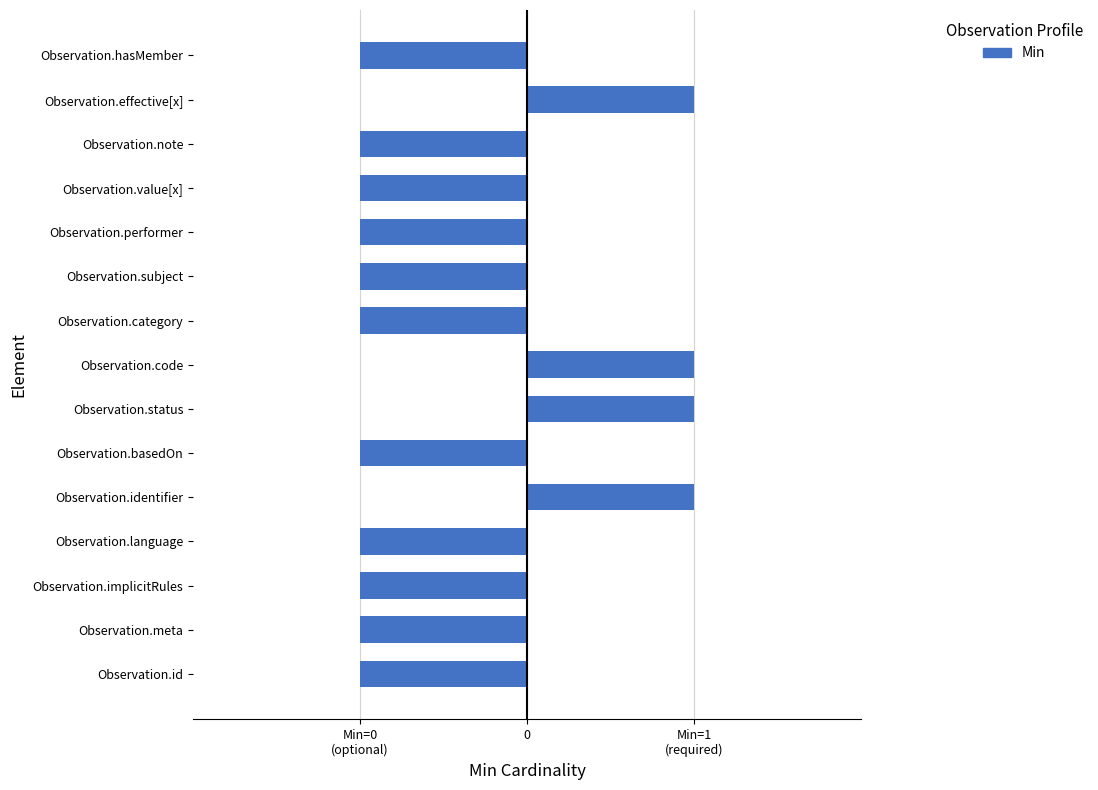

Does the chart contain any negative values?

Yes